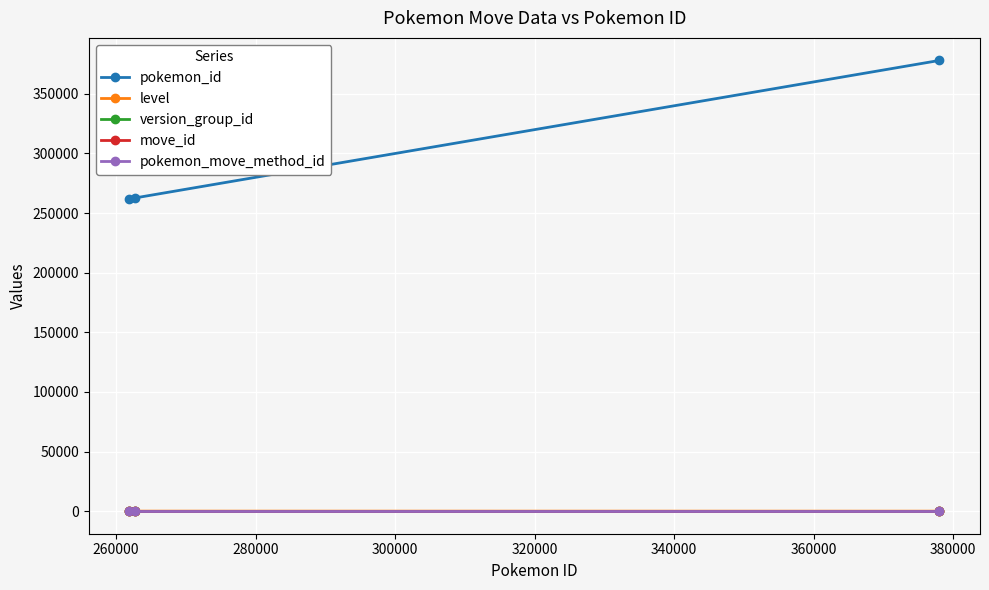

What is the sum of all pokemon_move_method_id values?

3